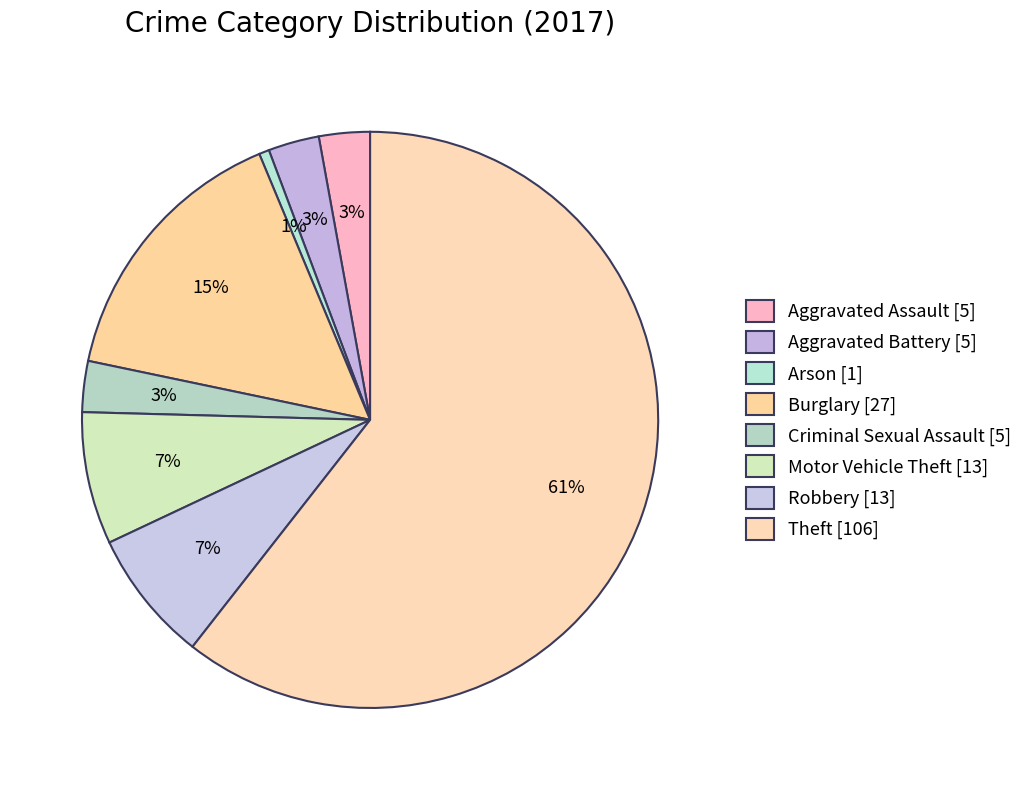

Which slice is the largest?

Theft